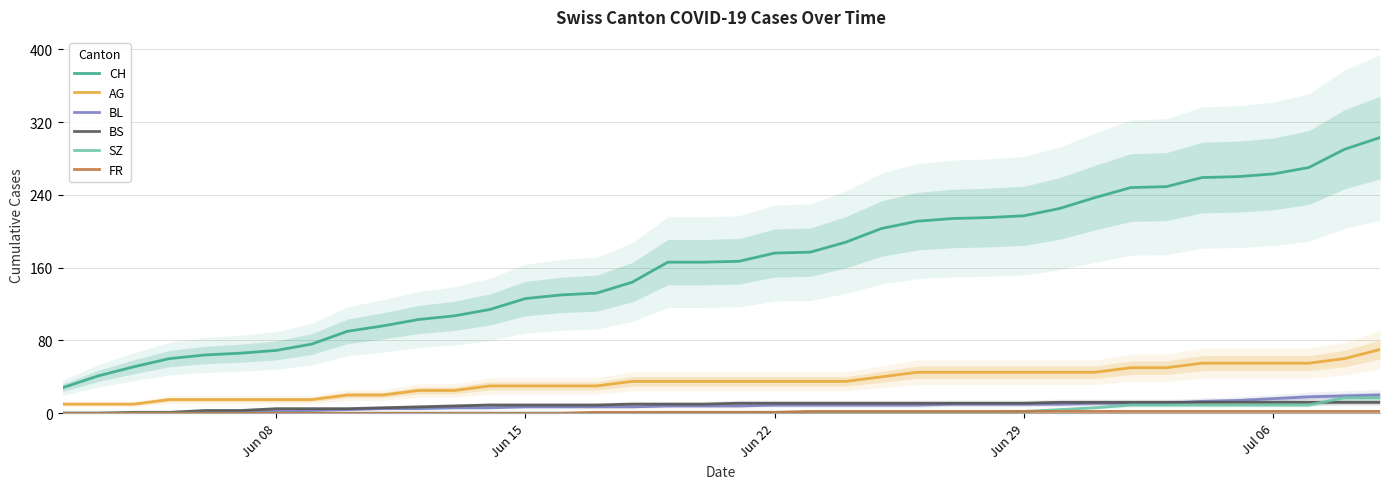

True or false: FR and AG cross at least once.

False